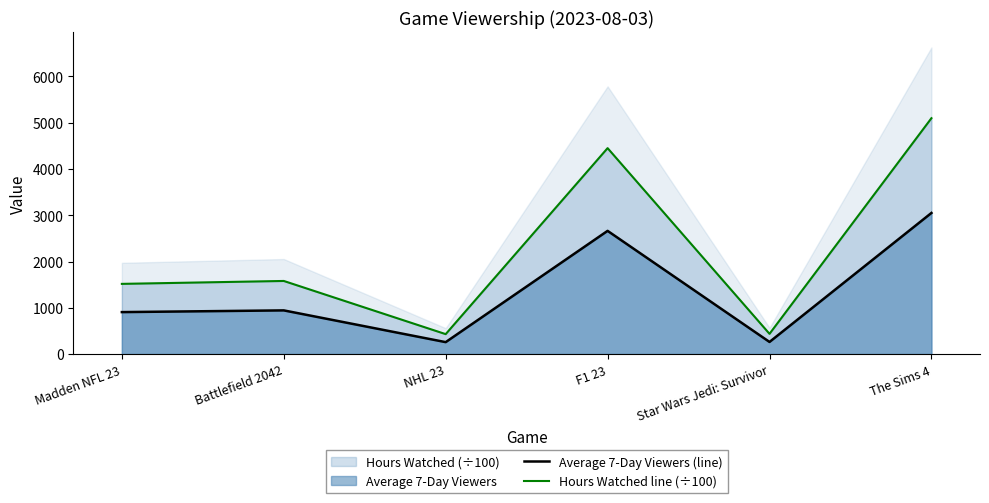

At which category does Hours Watched line (÷100) reach its first local valley?

NHL 23